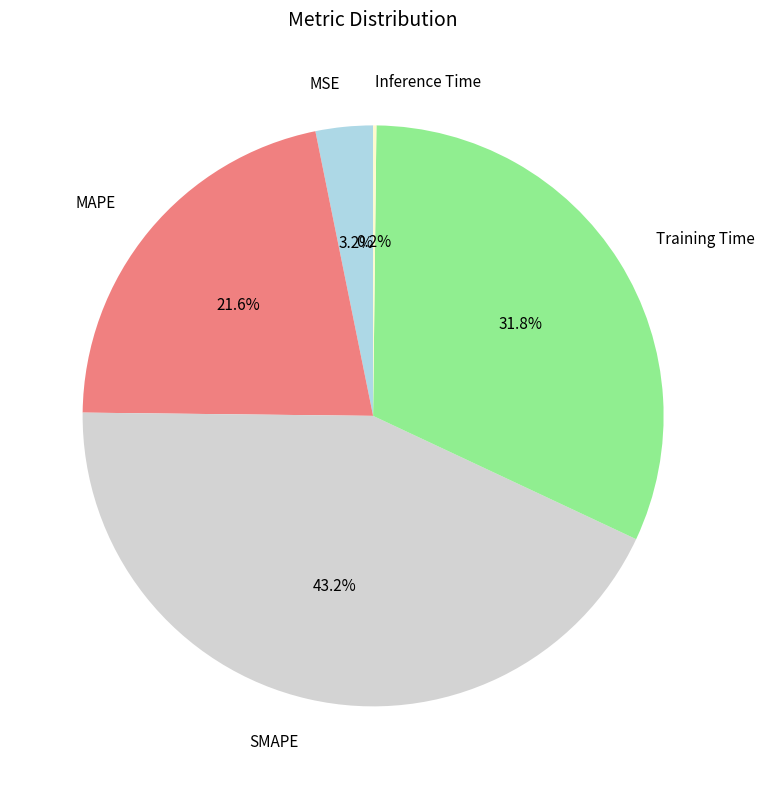

The SMAPE slice represents 43% of the pie. True or false?

True